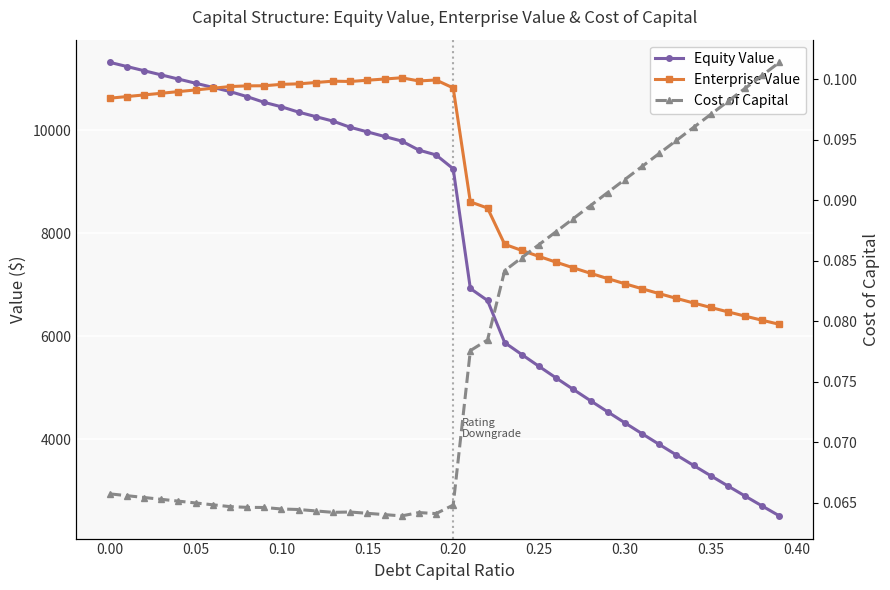

Rank the series by their average value, from highest to lowest.

Enterprise Value, Equity Value, Cost of Capital